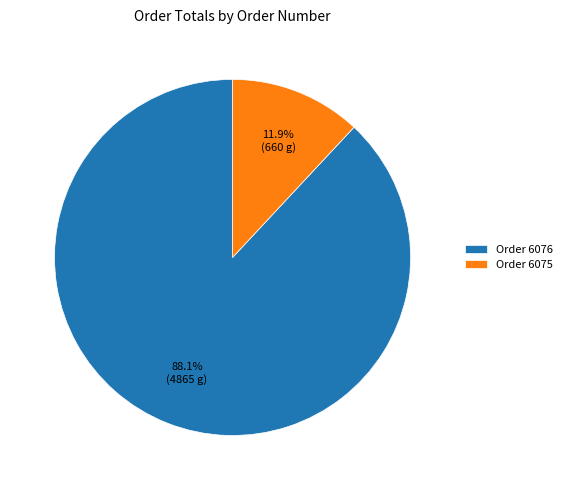

Which slice is the largest?

Order 6076